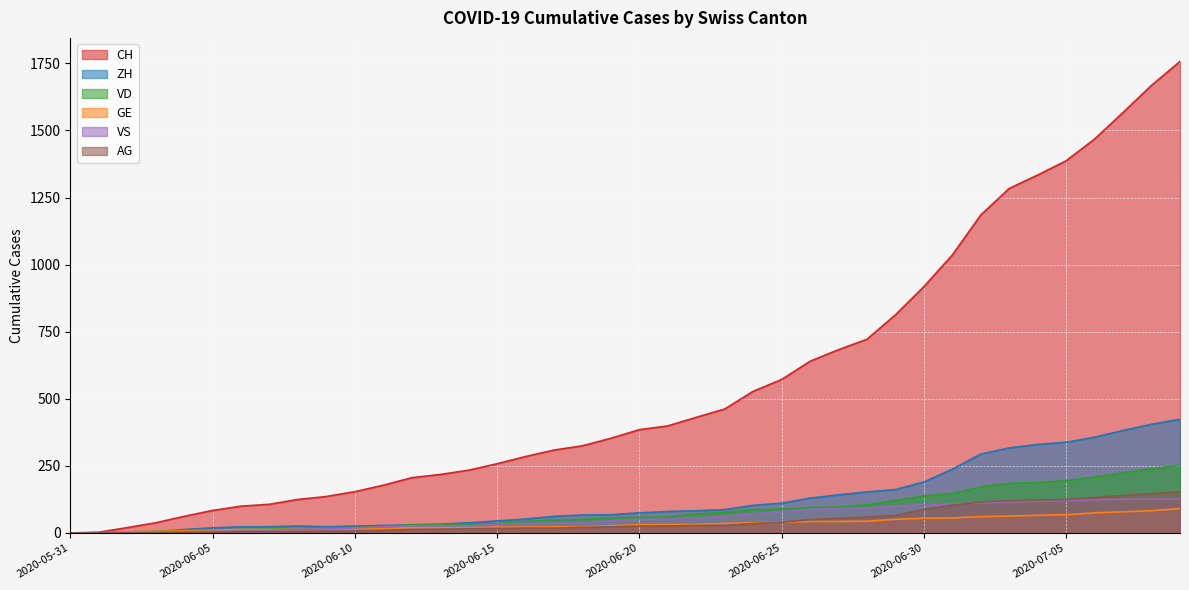

True or false: CH has more than 2 points higher than both neighbors.

False